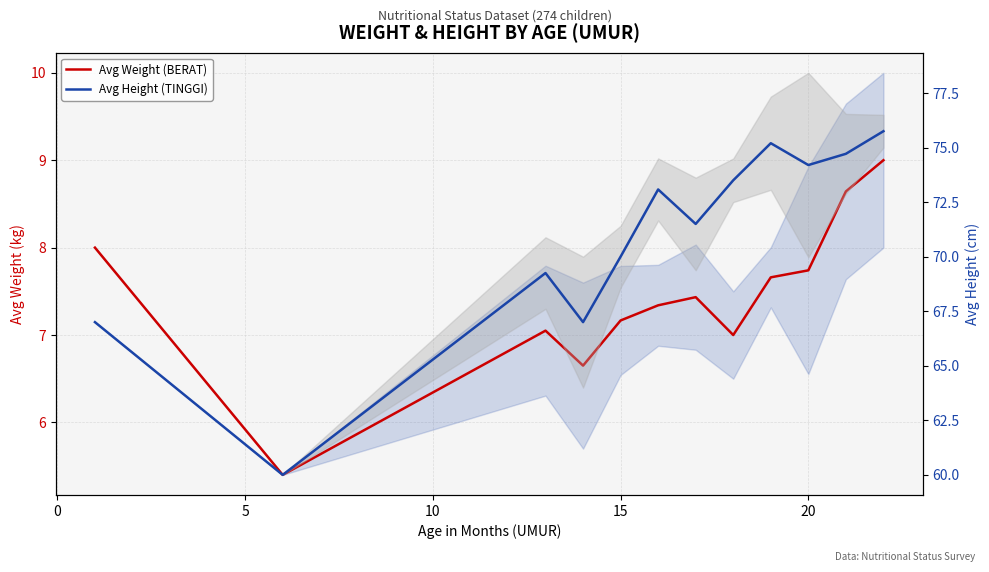

How many values in the Avg Weight (BERAT) series exceed 7?

9